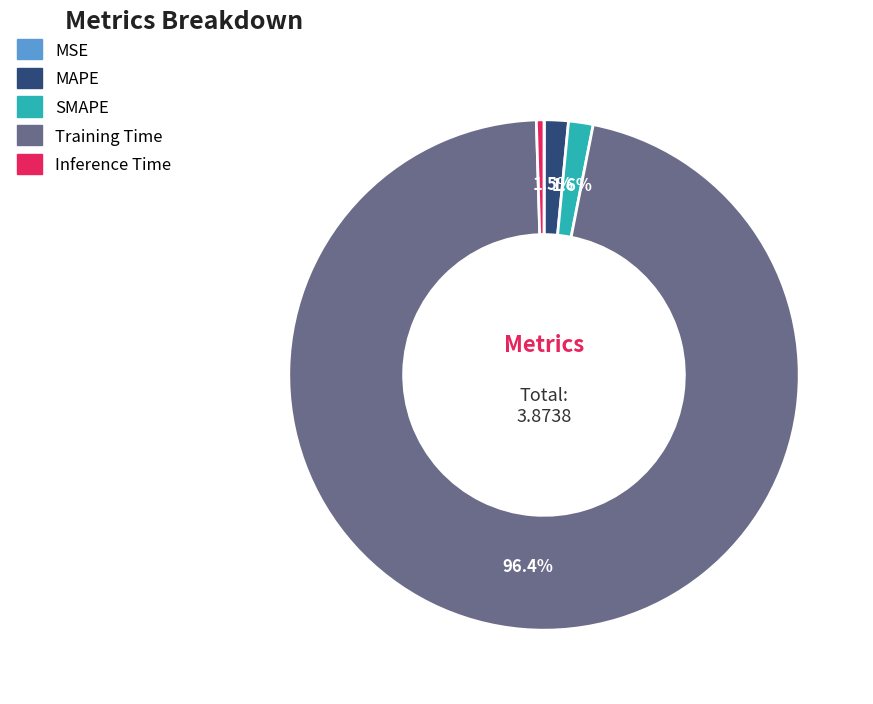

To the nearest percent, what percentage of the pie is Training Time?

96%